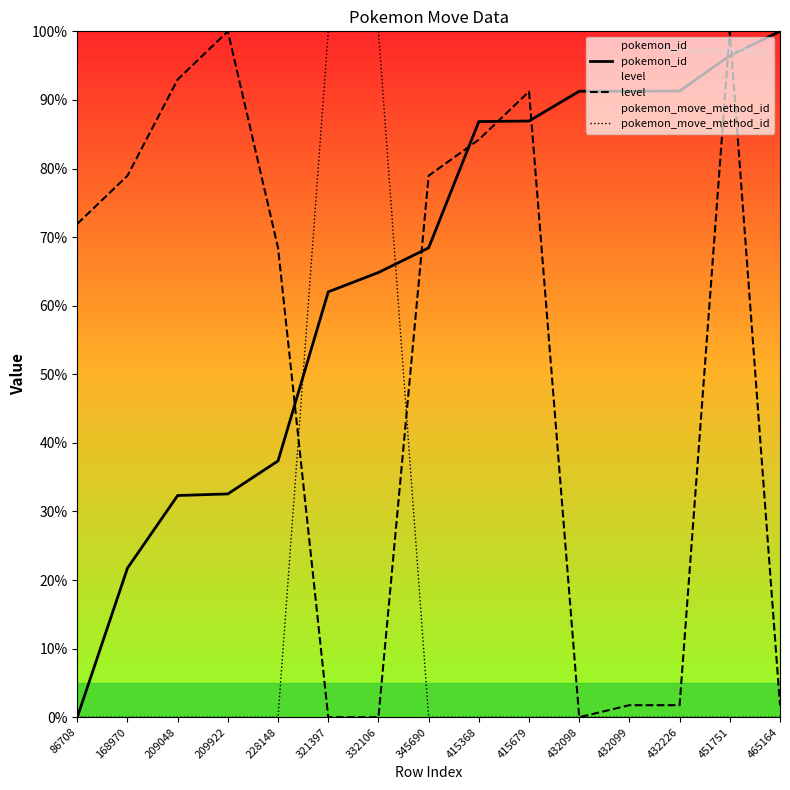

Which series changed the most between 415679 and 465164?

level